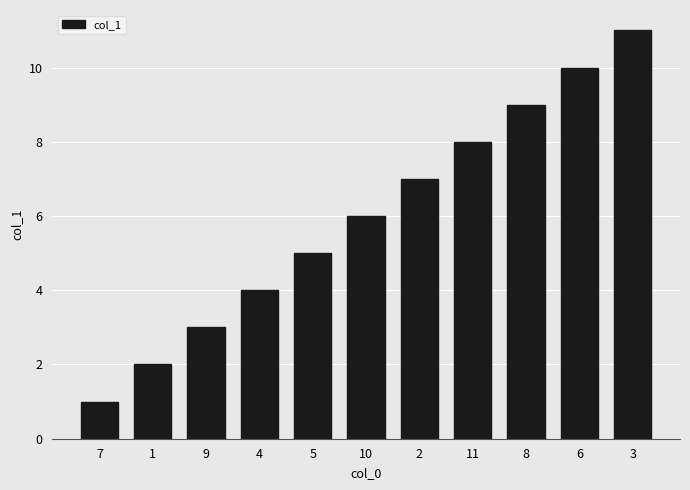

What is the value of the 8th bar from the left?

8